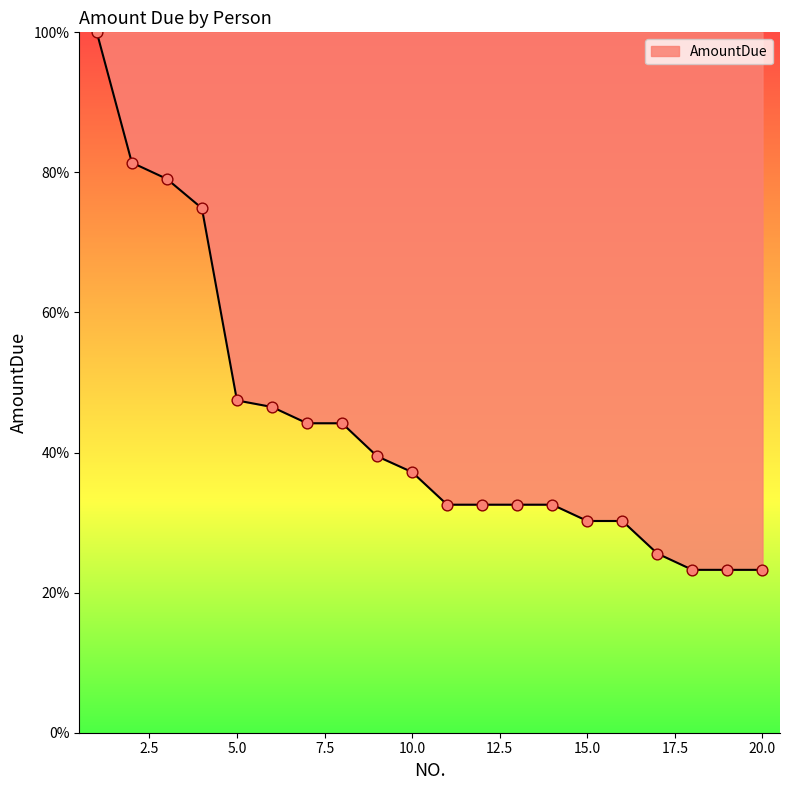

What is the maximum value shown in the chart?

100.0